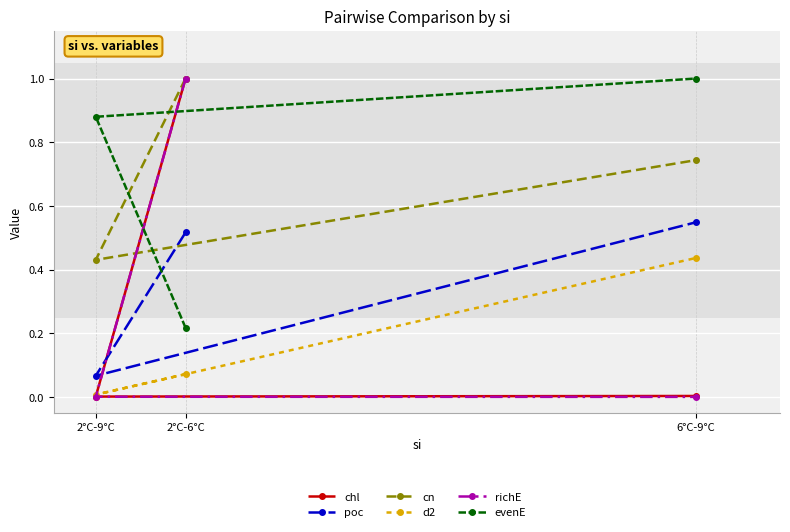

What is the spread (max minus min) of values at 6°C-9°C?

1.0